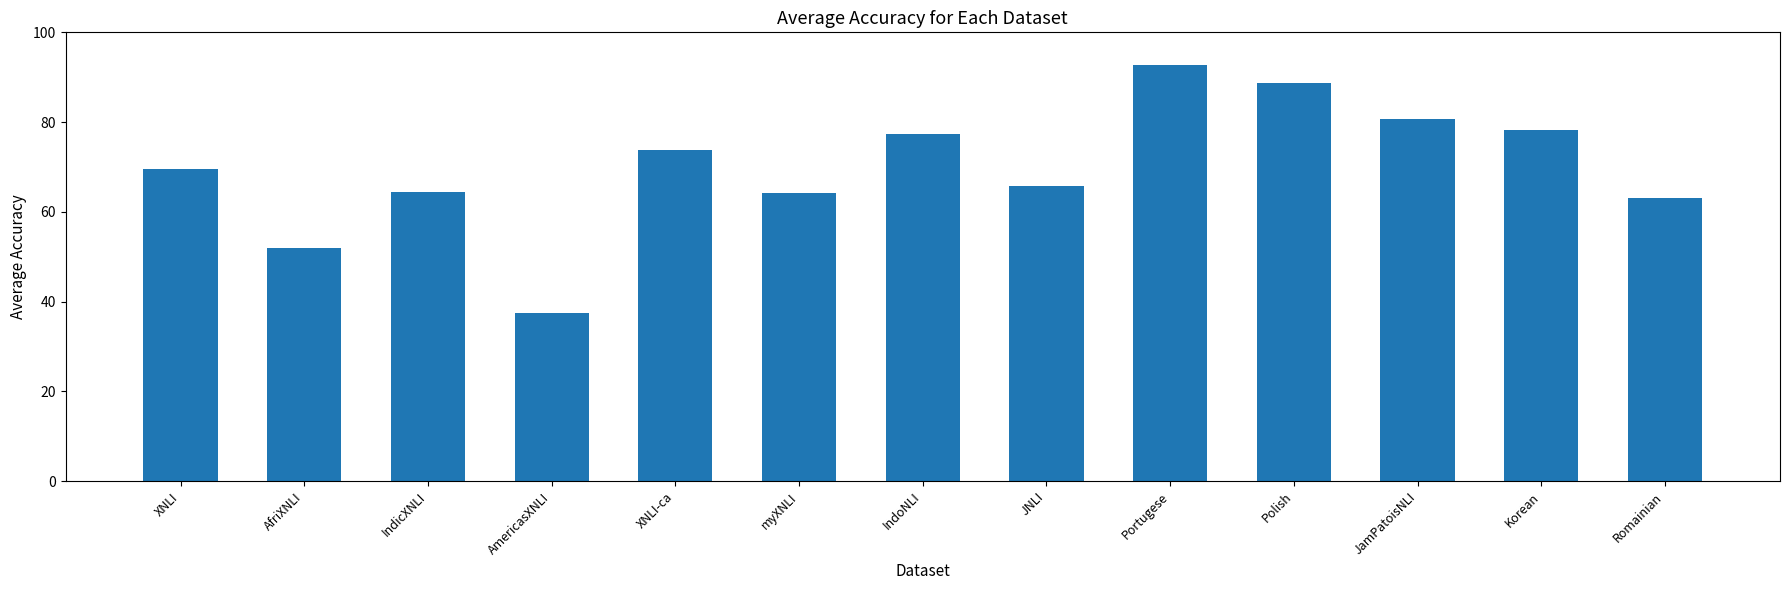

The chart shows a value of 80.8 at JamPatoisNLI. True or false?

True